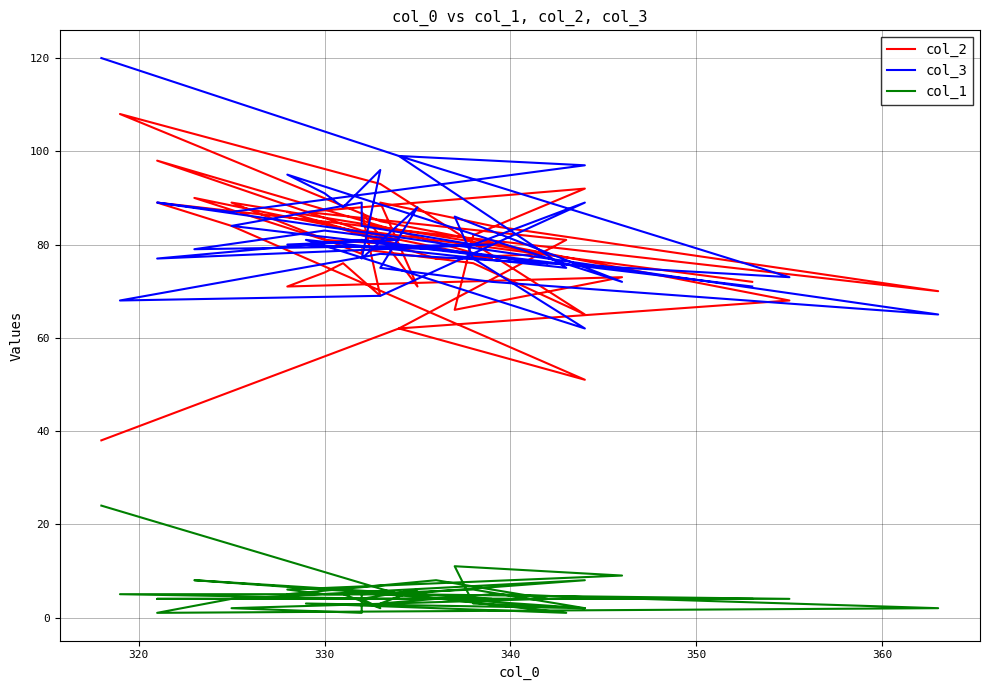

The value of col_2 at 30 is 16. True or false?

False